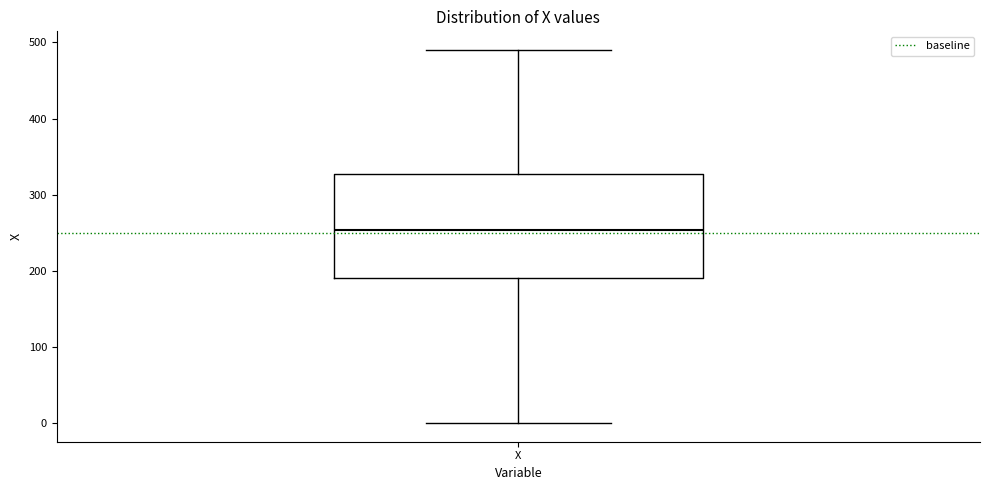

Where does the upper whisker of the box for X end on the y-axis? The values are not printed on the chart, so give them approximately, as read against the axis.

490